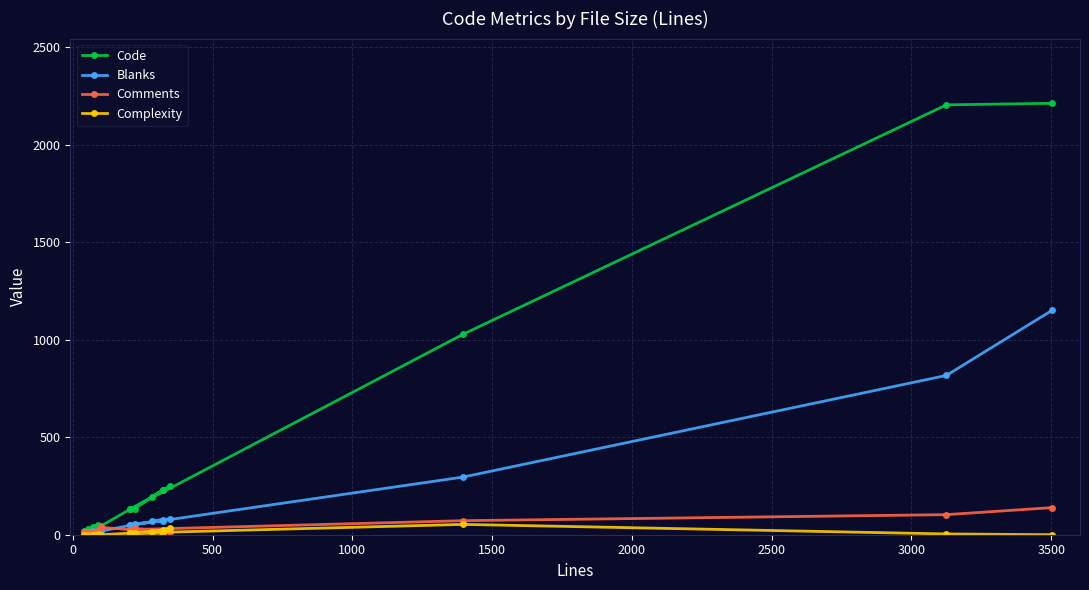

What are all the series names shown in the legend?

Code, Blanks, Comments, Complexity